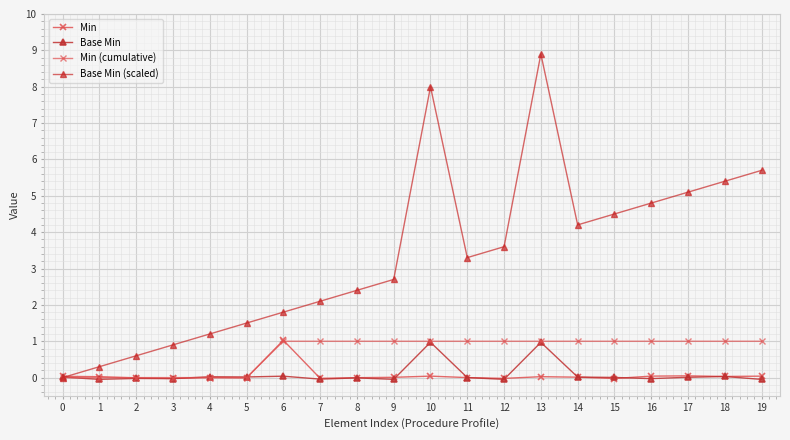

How many intersections are there between Base Min and Min?

6